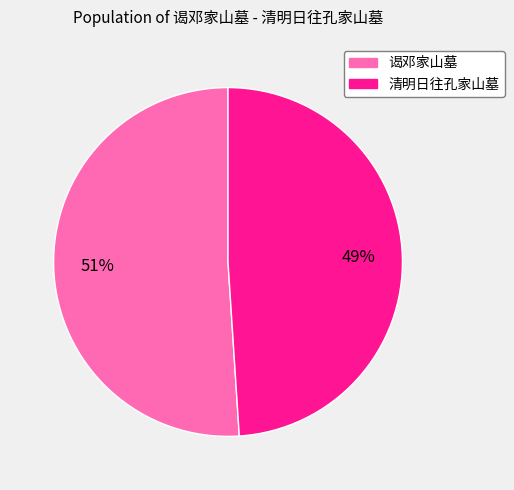

Is there a majority slice in this chart?

Yes